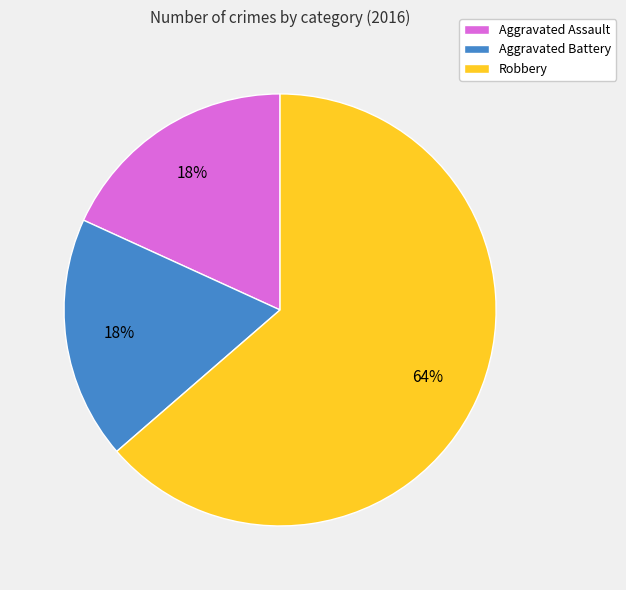

Is there a majority slice in this chart?

Yes